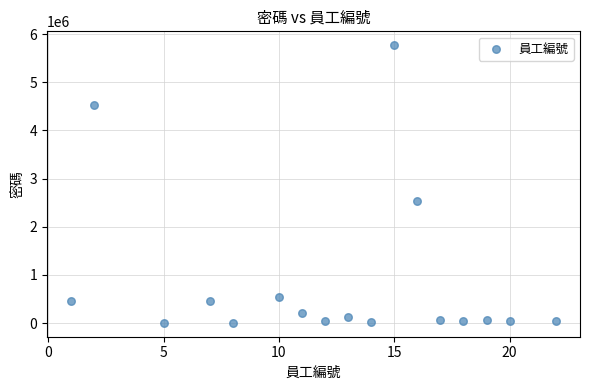

What is the range of Y values (max minus min)?

5763080